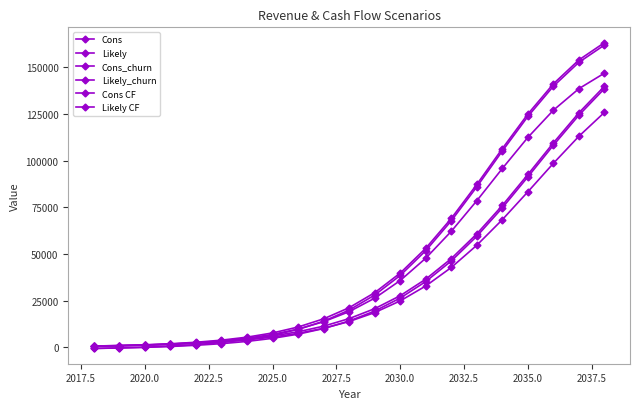

Reading left to right, list all the values displayed in this chart.

Cons: 712.8	952.8	1296.0	1754.4	2395.2	3268.8	4473.6	6115.2	8347.2	11361.6	15403.2	20721.6	27672.0	36532.8	47548.8	60789.6	76015.2	92587.2	109533.6	125647.2	139852.8
Likely: 712.8	993.6	1368.0	1936.8	2733.6	3861.6	5467.2	7728.0	10896.0	15283.2	21256.8	29292.0	39787.2	53068.8	69064.8	87256.8	106454.4	124963.2	141148.8	153960.0	163214.4
Cons_churn: 636.0	854.4	1156.8	1572.0	2143.2	2937.6	4010.4	5496.0	7502.4	10214.4	13848.0	18638.4	24897.6	32877.6	42782.4	54698.4	68402.4	83325.6	98575.2	113076.0	125865.6
Likely_churn: 636.0	888.0	1221.6	1740.0	2452.8	3468.0	4917.6	6940.8	9792.0	13742.4	19123.2	26349.6	35800.8	47752.8	62143.2	78530.4	95805.6	112449.6	127022.4	138564.0	146882.4
Cons CF: -566.5	-326.5	16.7	475.1	1115.9	1989.5	3194.3	4835.9	7067.9	10082.3	14123.9	19442.3	26392.7	35253.5	46269.5	59510.3	74735.9	91307.9	108254.3	124367.9	138573.5
Likely CF: -566.5	-285.7	88.7	657.5	1454.3	2582.3	4187.9	6448.7	9616.7	14003.9	19977.5	28012.7	38507.9	51789.5	67785.5	85977.5	105175.1	123683.9	139869.5	152680.7	161935.1